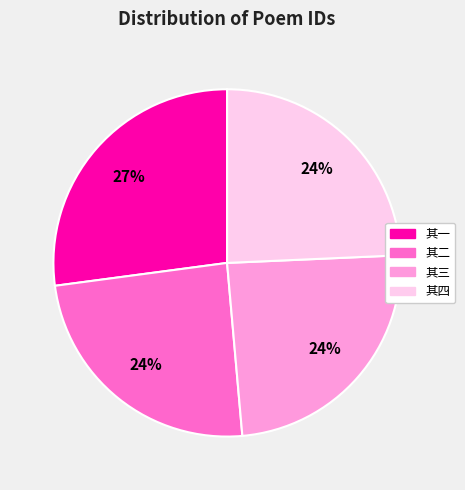

What is the ratio of the value at 其四 to the value at 其三?

1.0